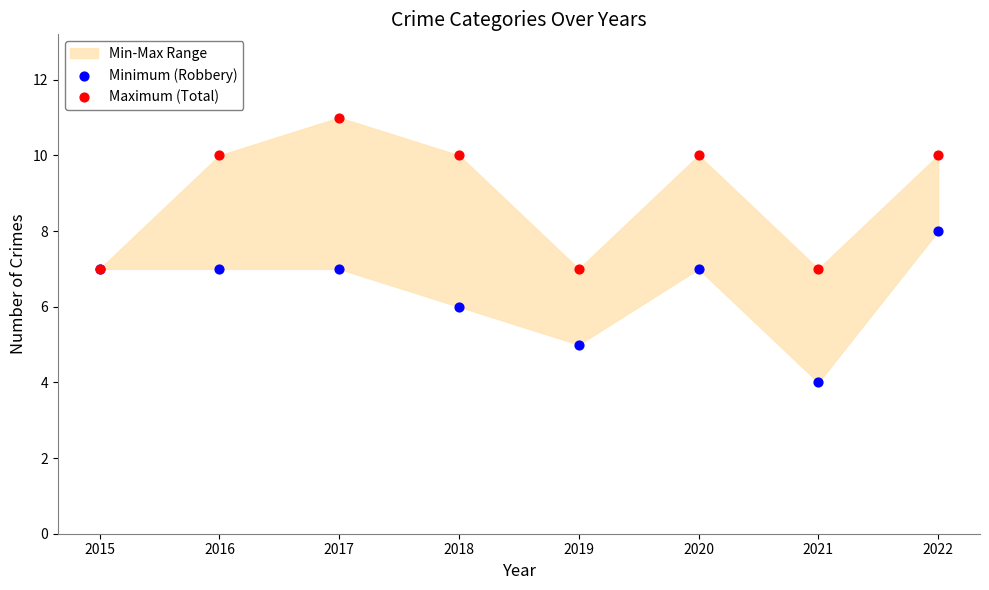

Which series has the widest spread of Y values?

Minimum (Robbery)